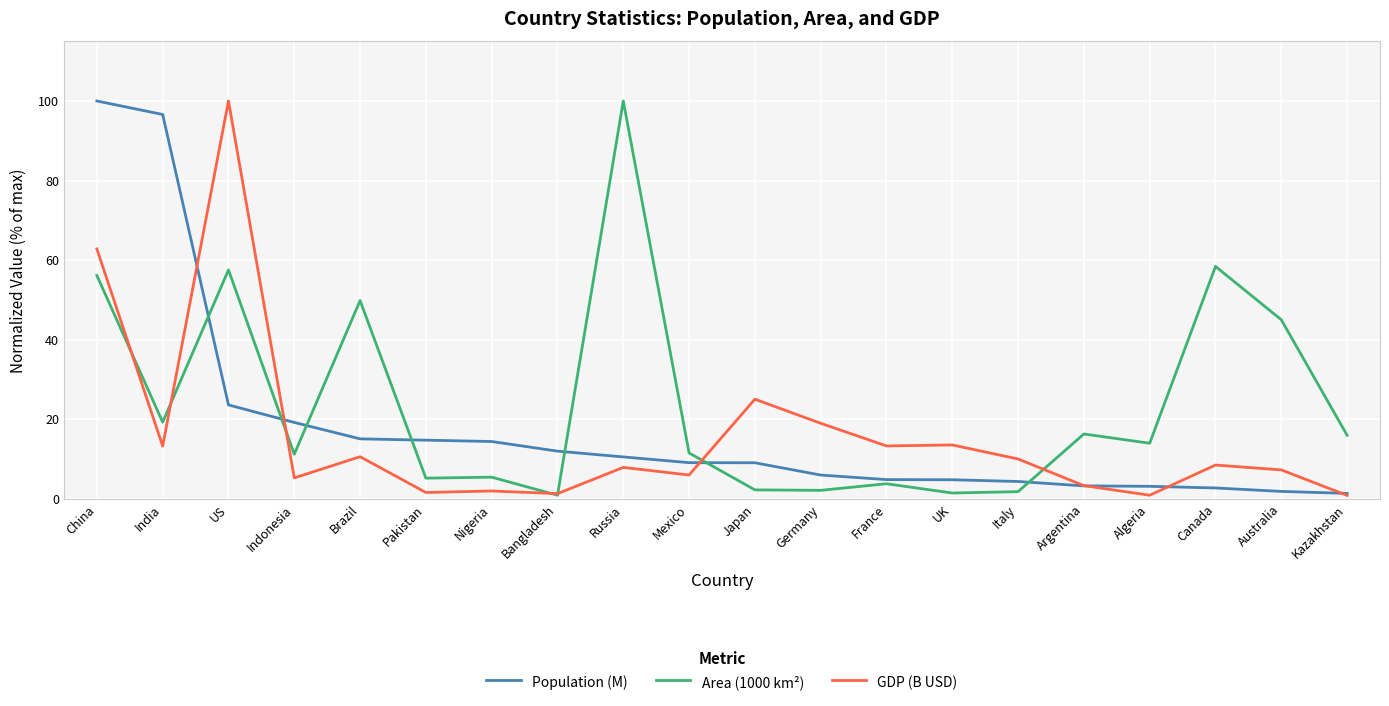

What is the difference between the second highest and minimum values in the Population (M) series?

95.3